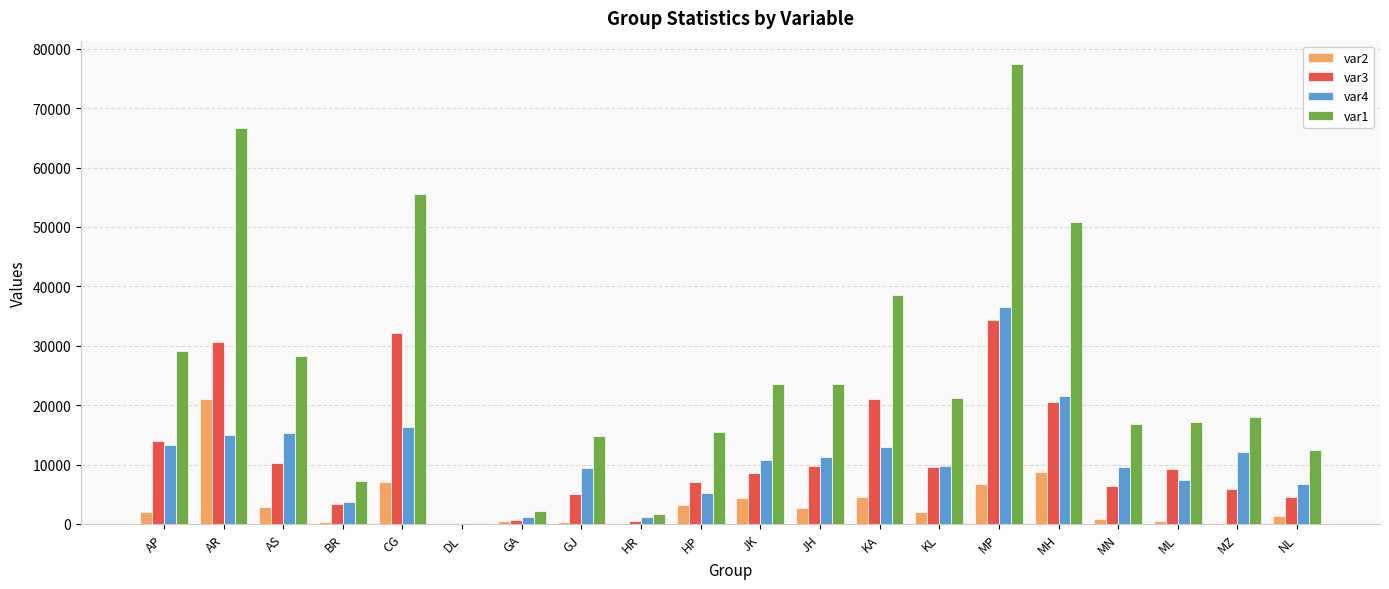

At which category is the sum across all series the highest?

MP